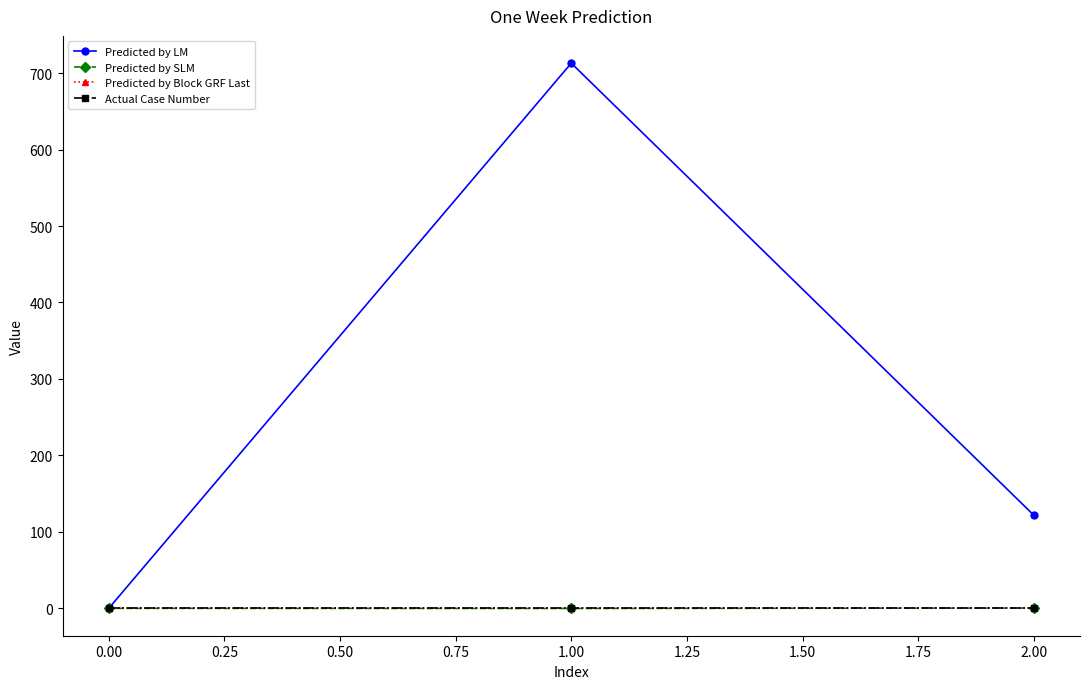

Reading right to left, what are all the values shown in this chart?

Predicted by LM: 121.9	713.0	0.0
Predicted by SLM: 0.4	-0.2	0.0
Predicted by Block GRF Last: 0.0	0.0	0.0
Actual Case Number: 0.0	0.0	0.0